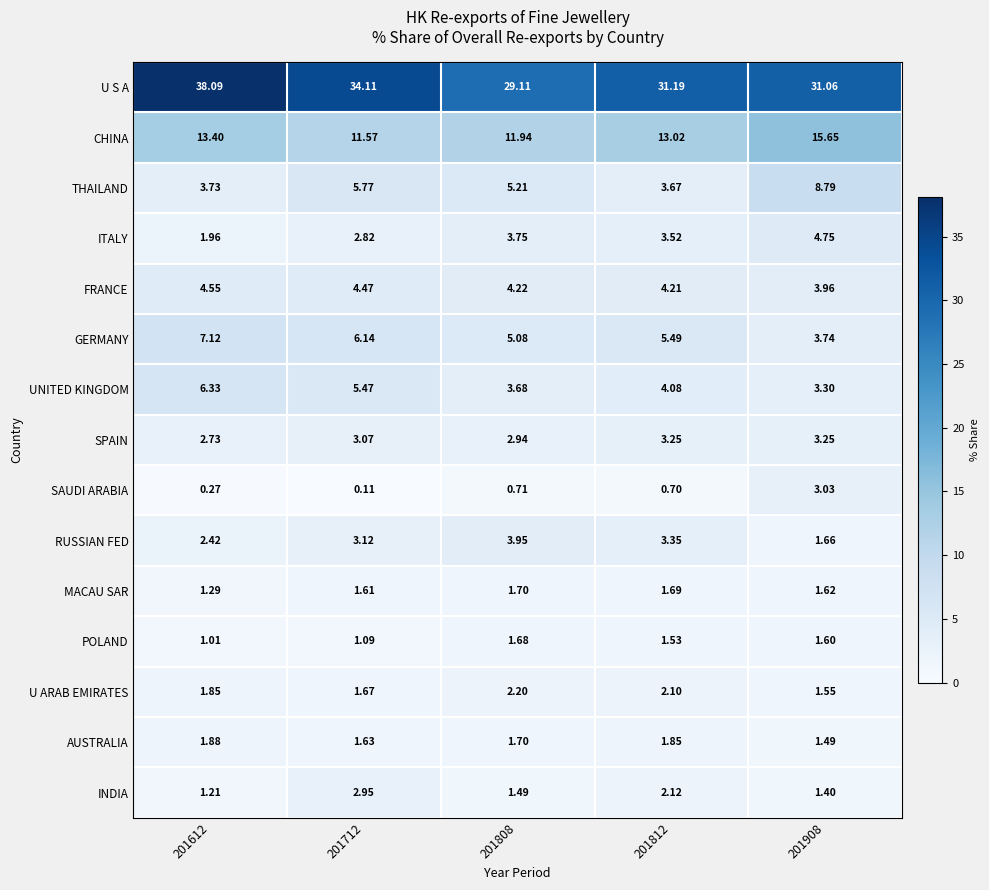

Which series has the largest range (max minus min)?

U S A